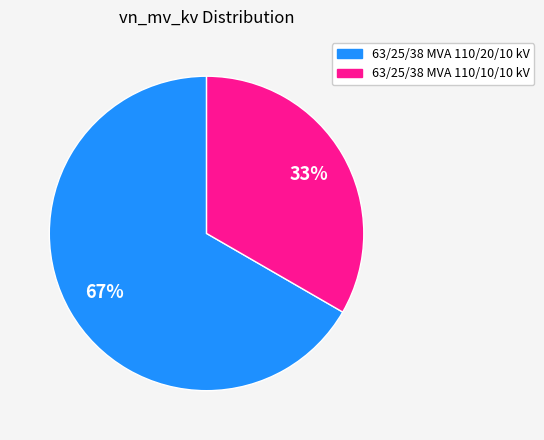

Is the sum of 63/25/38 MVA 110/20/10 kV and 63/25/38 MVA 110/10/10 kV greater than half?

Yes